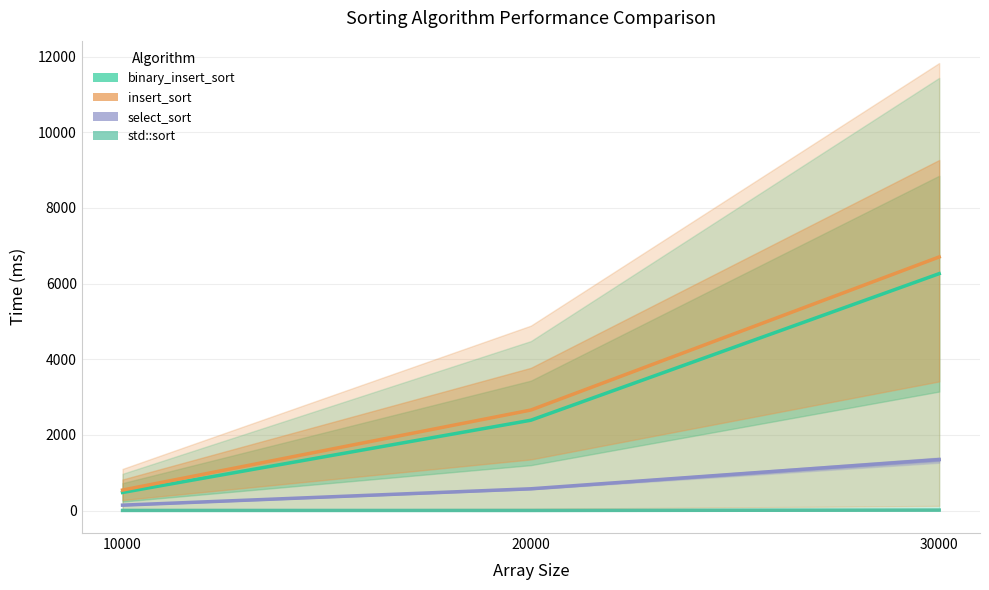

What is the difference between the highest and lowest values at 10000?

538.3